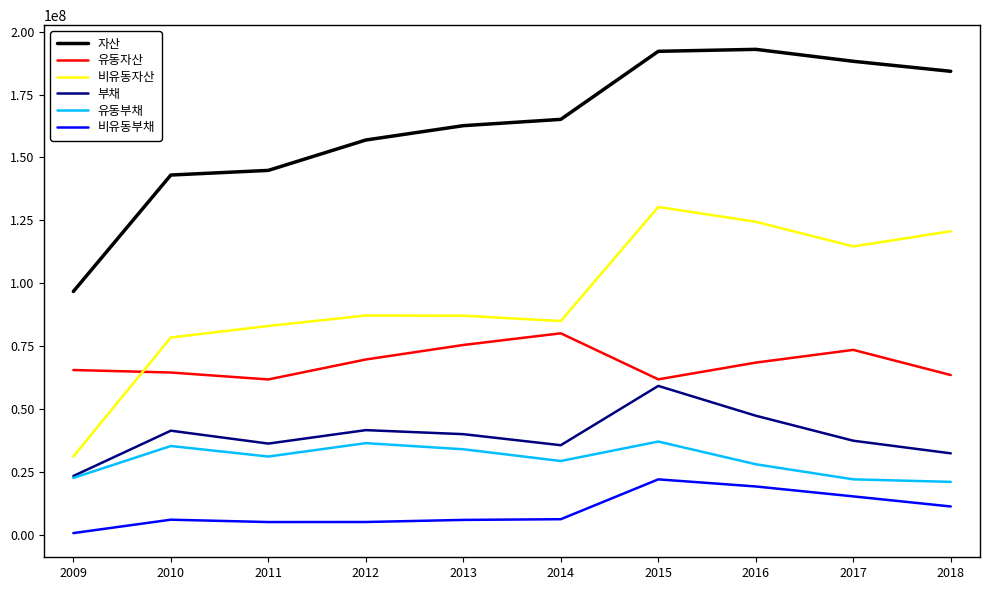

Rank the series by their maximum value, from highest to lowest.

자산, 비유동자산, 유동자산, 부채, 유동부채, 비유동부채